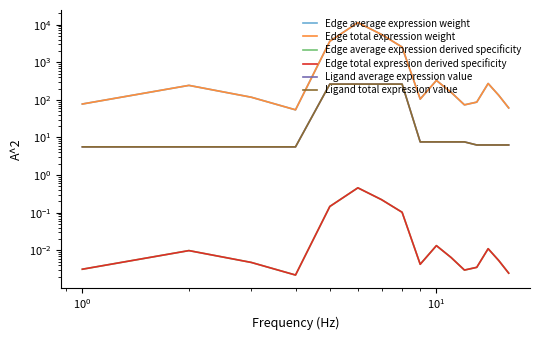

How many data points in Edge average expression weight are less than 159?

8